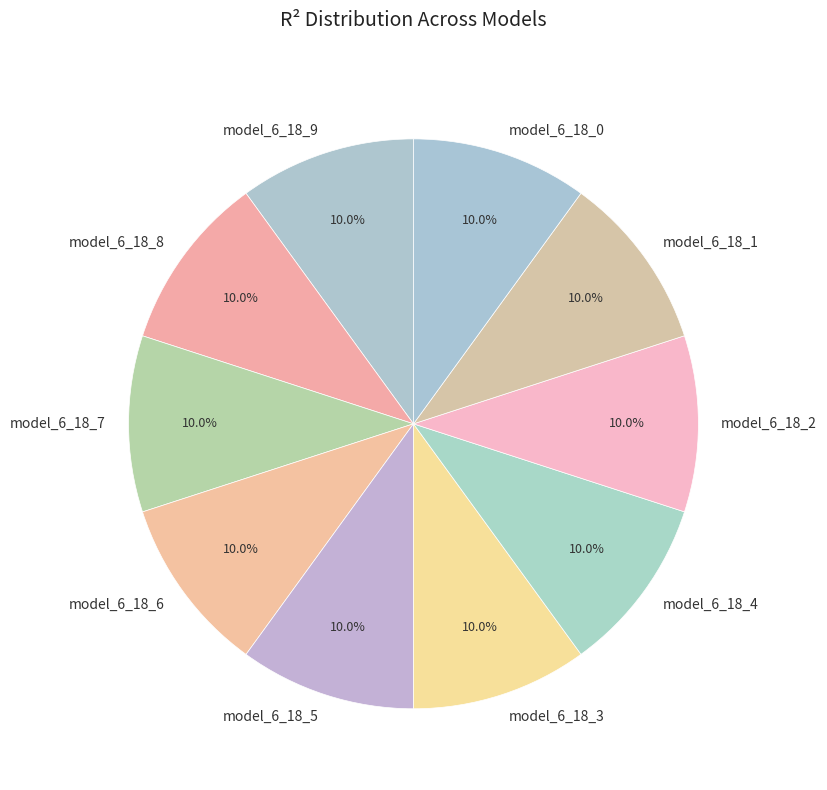

What portion of the pie excludes model_6_18_0?

90.0%